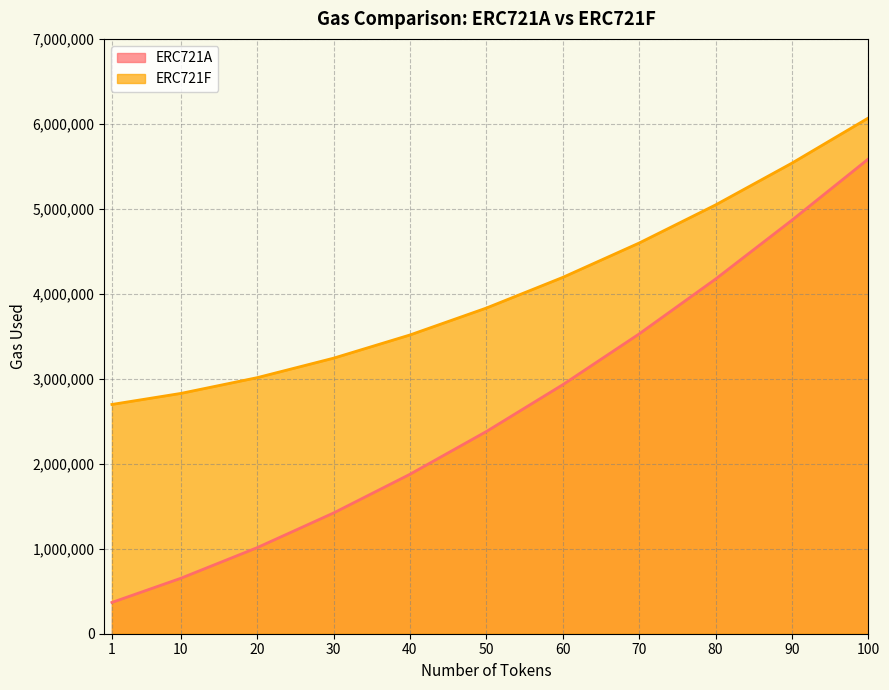

True or false: ERC721F and ERC721A cross at least once.

False